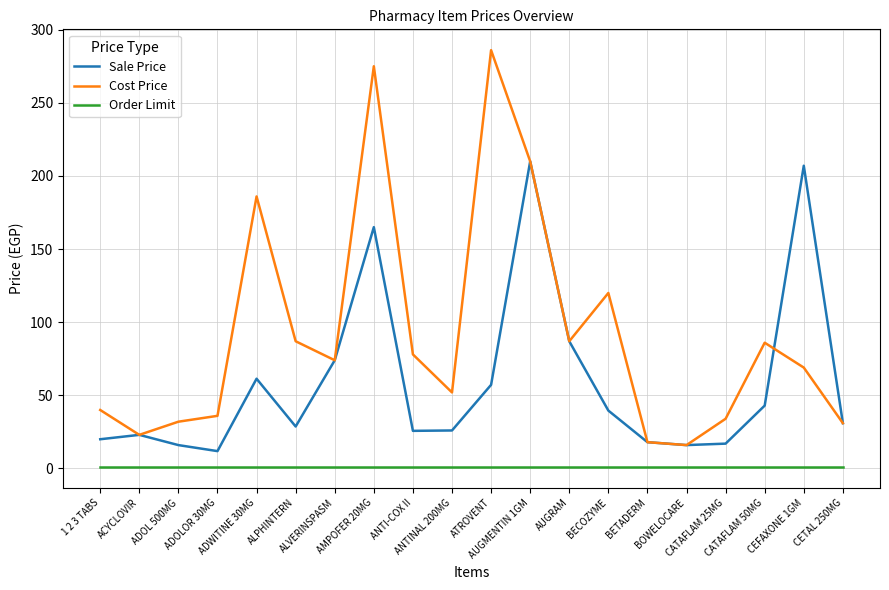

What are all the series names shown in the legend?

Sale Price, Cost Price, Order Limit